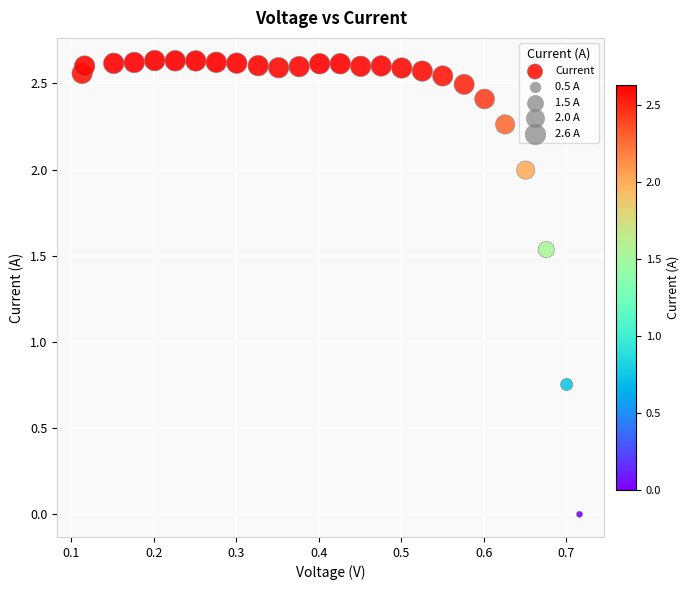

What is the range of X values (max minus min)?

0.6